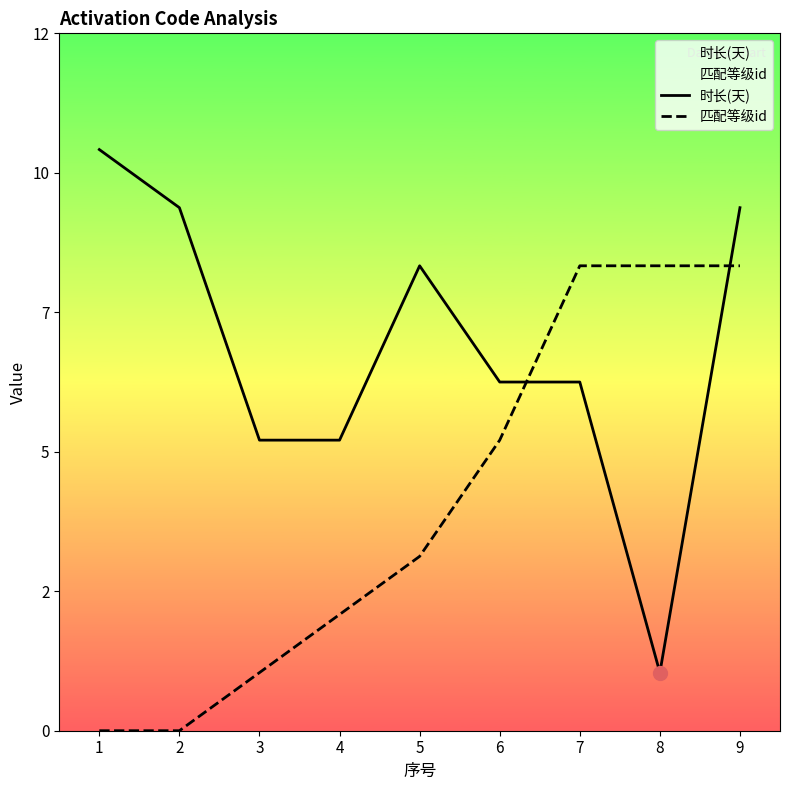

True or false: 时长(天) and 匹配等级id intersect in this chart.

True